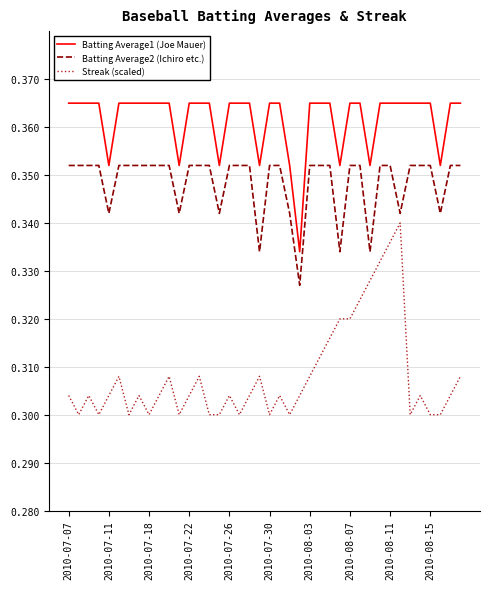

True or false: Batting Average2 (Ichiro etc.) and Streak (scaled) cross at least once.

False